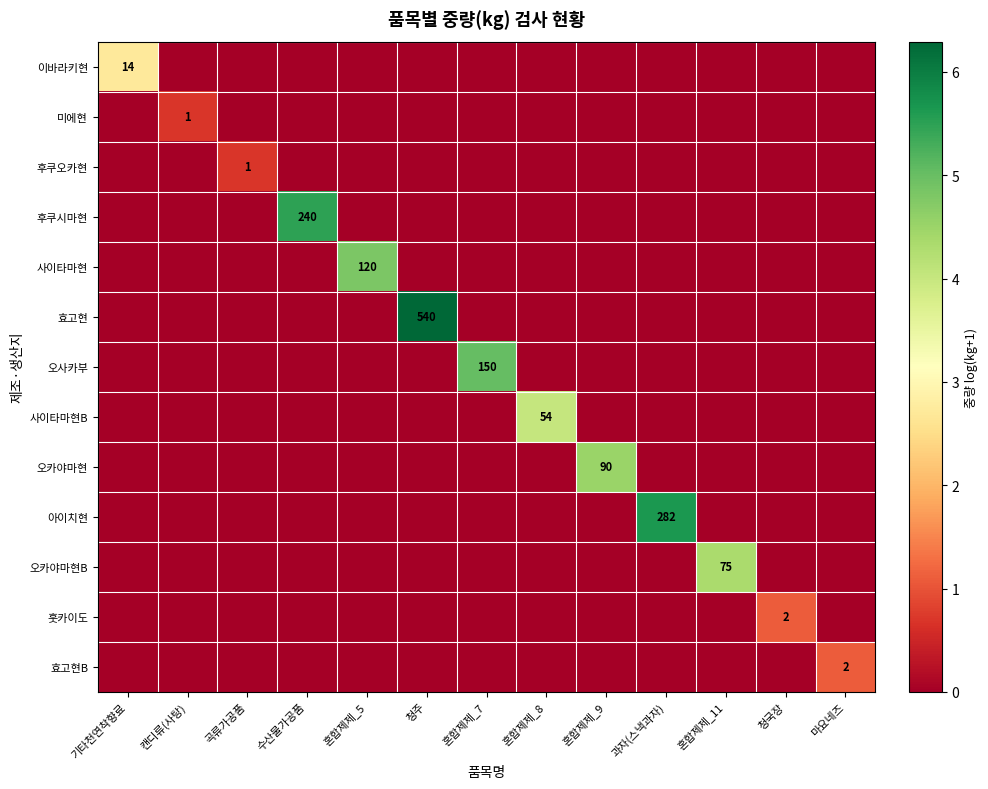

Is it true that 훗카이도 equals 0.3 at 수산물가공품?

False